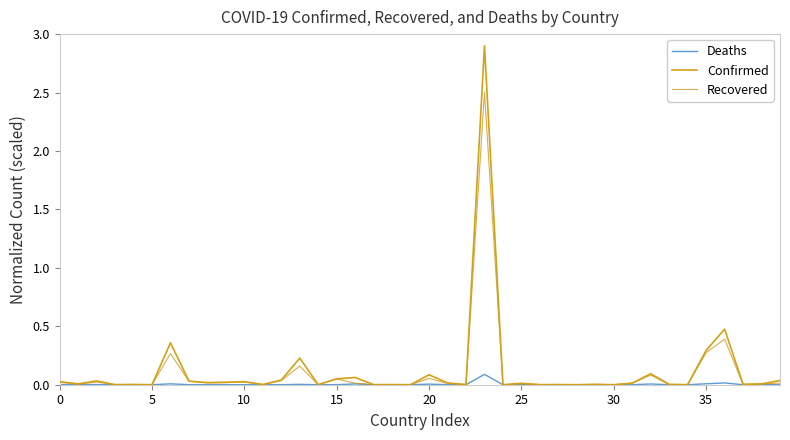

What is the difference between the maximum and minimum values in the Recovered series?

2.5